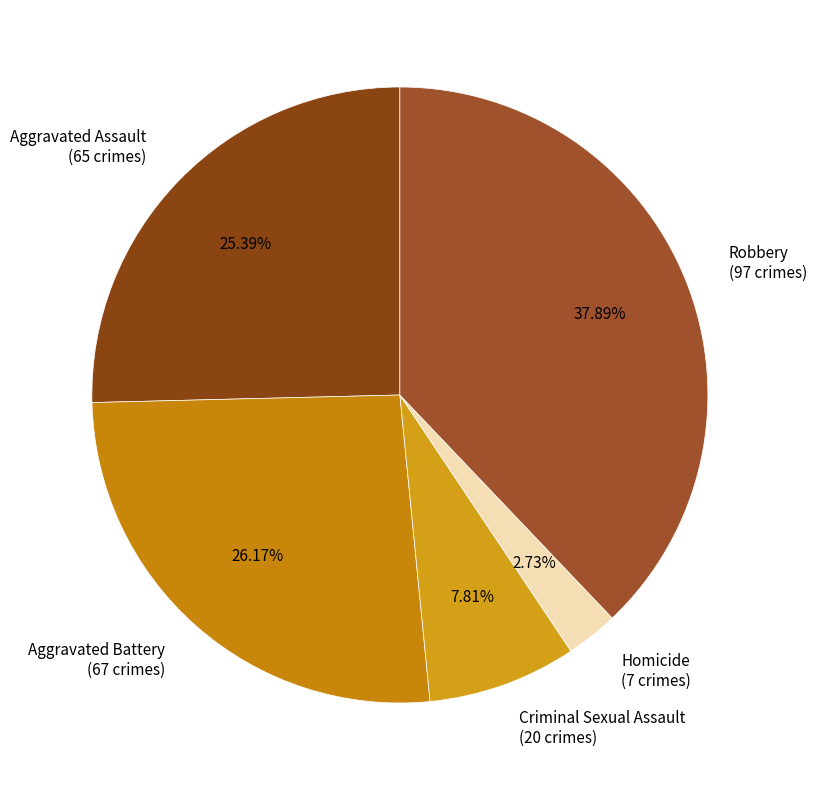

Which category has the biggest portion of the pie?

Robbery